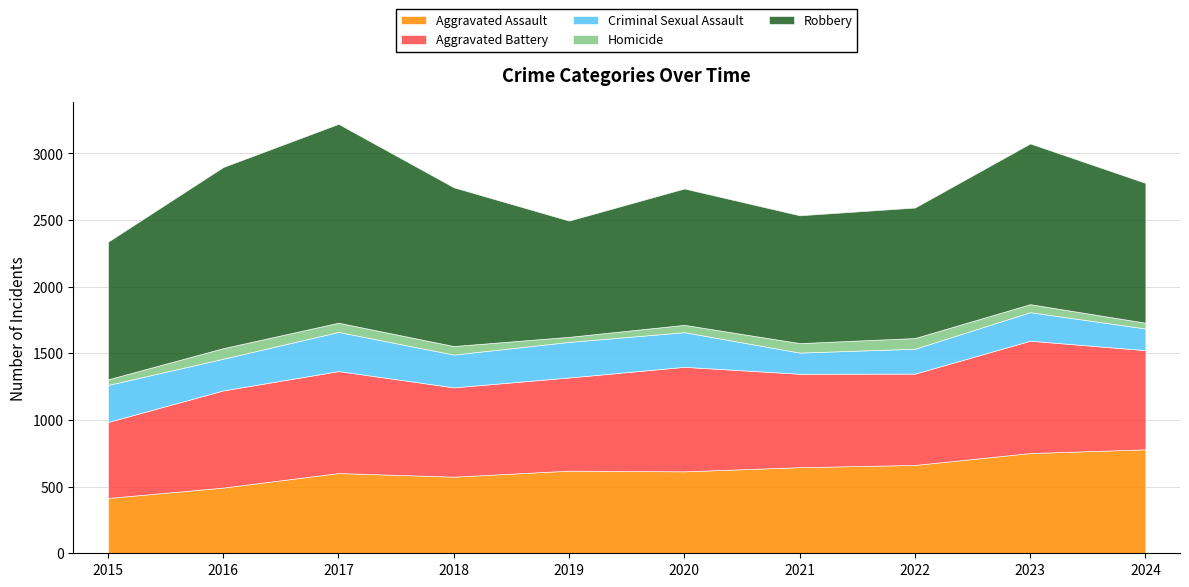

Reading left to right, what are all the values shown in this chart?

Aggravated Assault: 2015=415	2016=493	2017=602	2018=575	2019=620	2020=615	2021=646	2022=663	2023=752	2024=780
Aggravated Battery: 2015=570	2016=729	2017=765	2018=670	2019=699	2020=784	2021=701	2022=685	2023=843	2024=744
Criminal Sexual Assault: 2015=278	2016=238	2017=294	2018=246	2019=267	2020=260	2021=159	2022=187	2023=214	2024=163
Homicide: 2015=42	2016=79	2017=69	2018=64	2019=38	2020=55	2021=71	2022=80	2023=60	2024=43
Robbery: 2015=1032	2016=1359	2017=1492	2018=1191	2019=872	2020=1023	2021=959	2022=979	2023=1206	2024=1049